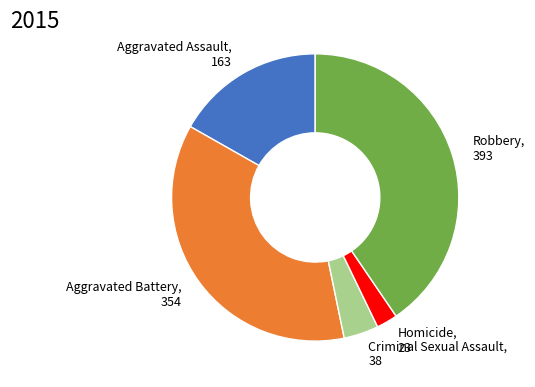

Does Criminal Sexual Assault, 38 account for over 50% of the chart?

No